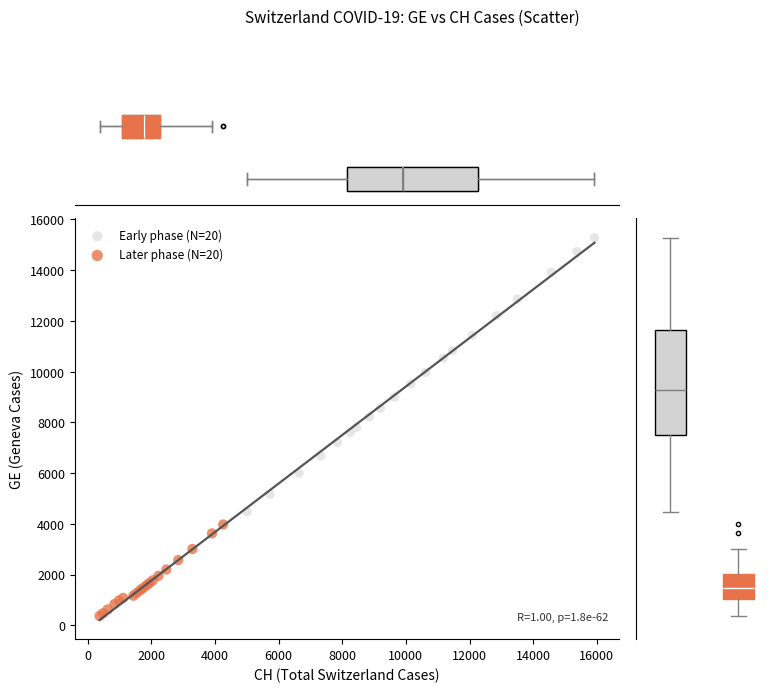

Which series reaches the maximum Y coordinate?

Early phase (N=20)